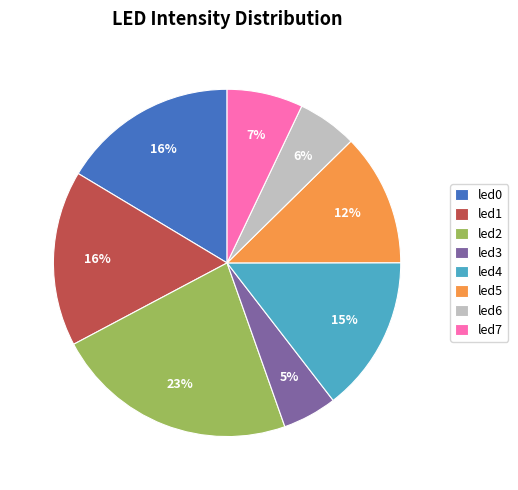

To the nearest percent, what portion does led6 represent?

6%